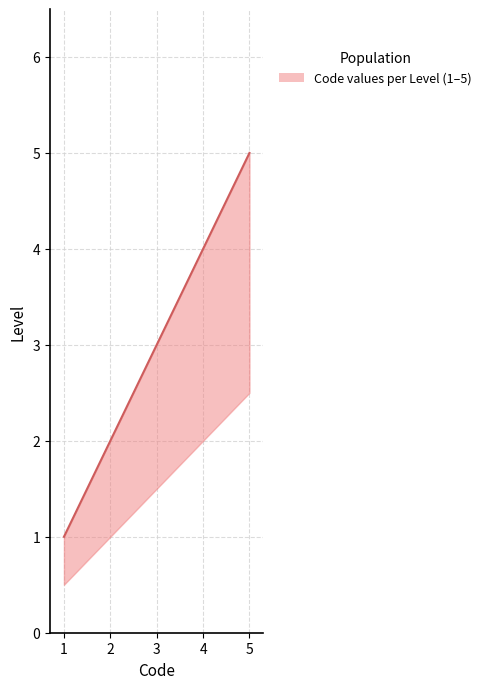

How many data points are less than 3?

2